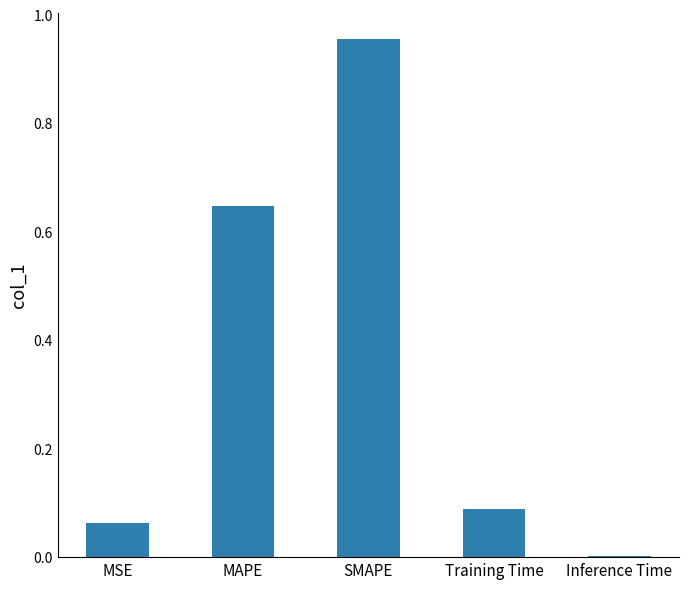

Is it true that the value at MAPE is 0.4?

False